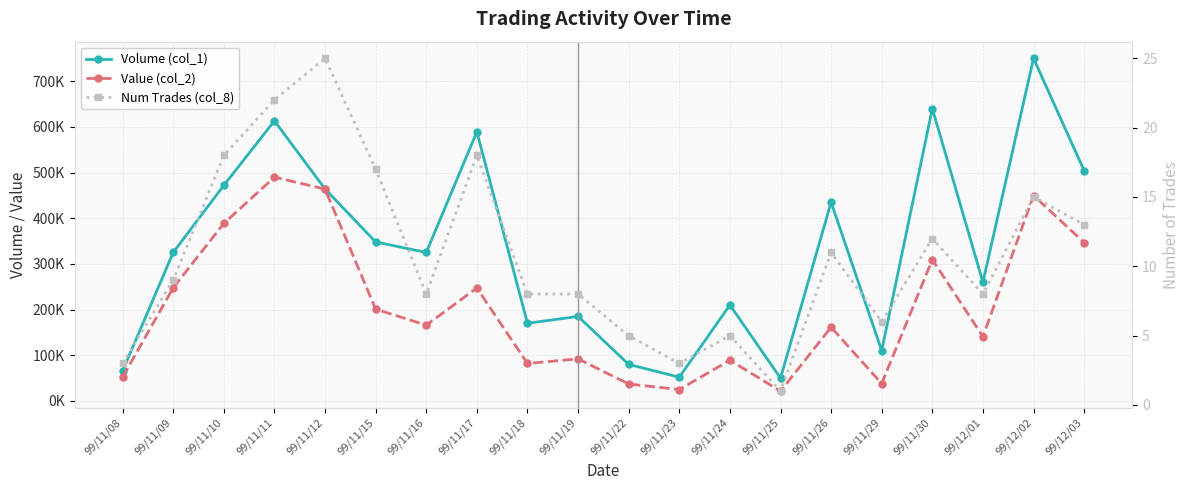

Reading left to right, list all the values displayed in this chart.

Volume (col_1): 99/11/08=66000	99/11/09=325000	99/11/10=472000	99/11/11=613000	99/11/12=464000	99/11/15=348000	99/11/16=325000	99/11/17=589000	99/11/18=170000	99/11/19=185000	99/11/22=80000	99/11/23=52000	99/11/24=210000	99/11/25=50000	99/11/26=435000	99/11/29=110000	99/11/30=640000	99/12/01=260000	99/12/02=750000	99/12/03=504000
Value (col_2): 99/11/08=52180	99/11/09=247750	99/11/10=388490	99/11/11=489900	99/11/12=463640	99/11/15=201000	99/11/16=165890	99/11/17=247280	99/11/18=82100	99/11/19=92100	99/11/22=37100	99/11/23=24970	99/11/24=89100	99/11/25=21500	99/11/26=161400	99/11/29=37900	99/11/30=309490	99/12/01=140850	99/12/02=449600	99/12/03=346710
Num Trades (col_8): 99/11/08=3	99/11/09=9	99/11/10=18	99/11/11=22	99/11/12=25	99/11/15=17	99/11/16=8	99/11/17=18	99/11/18=8	99/11/19=8	99/11/22=5	99/11/23=3	99/11/24=5	99/11/25=1	99/11/26=11	99/11/29=6	99/11/30=12	99/12/01=8	99/12/02=15	99/12/03=13